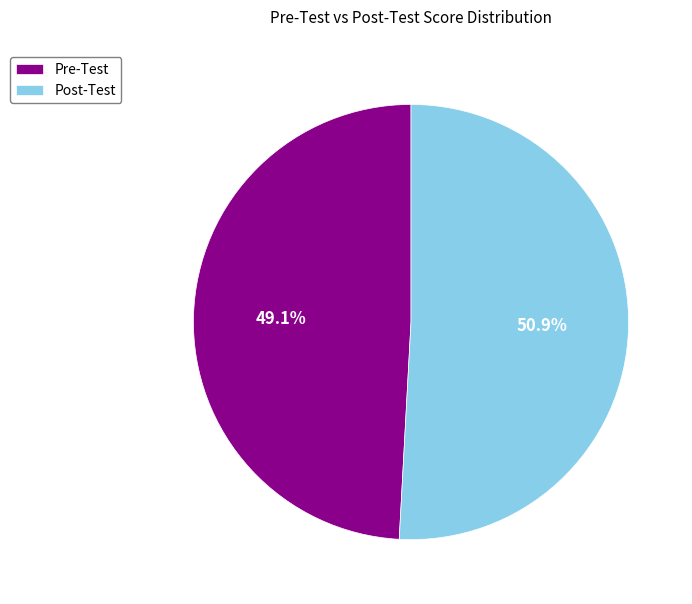

What is the smallest slice in the pie chart?

Pre-Test